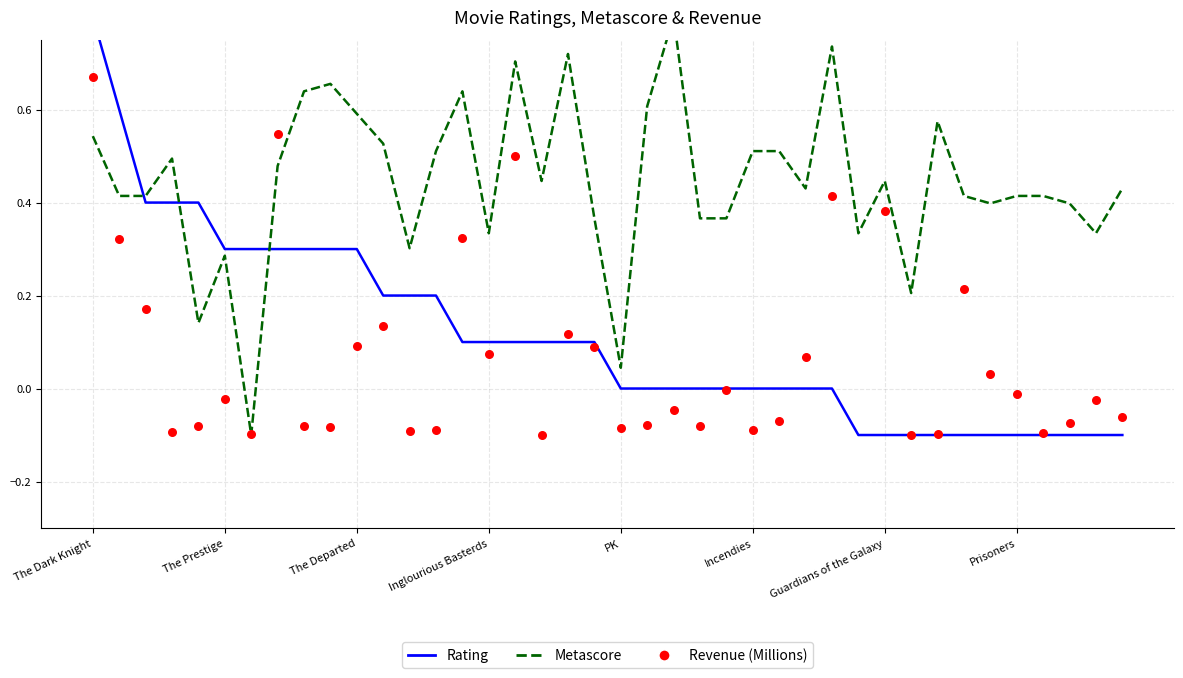

Is the value of Revenue (Millions) at The Prestige greater than the value of Rating at Inglourious Basterds?

No